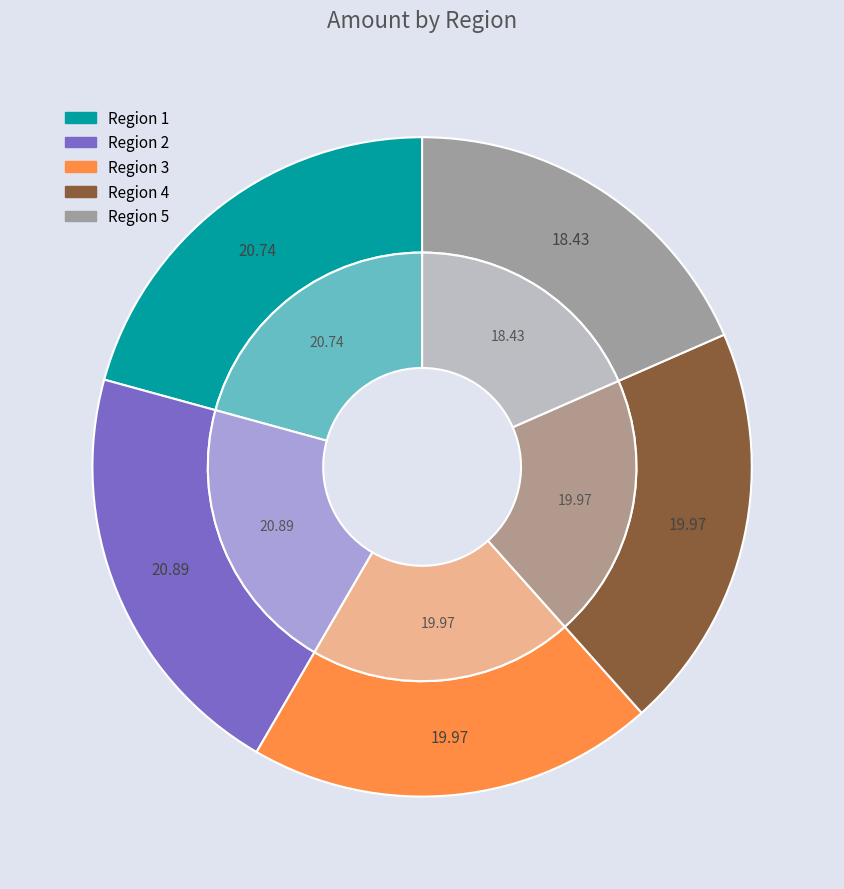

Does any single category account for the majority?

No